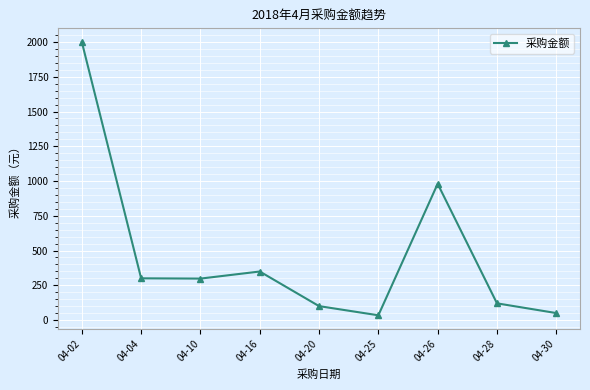

Approximately how many times larger is the value at 04-10 compared to 04-04?

1.0